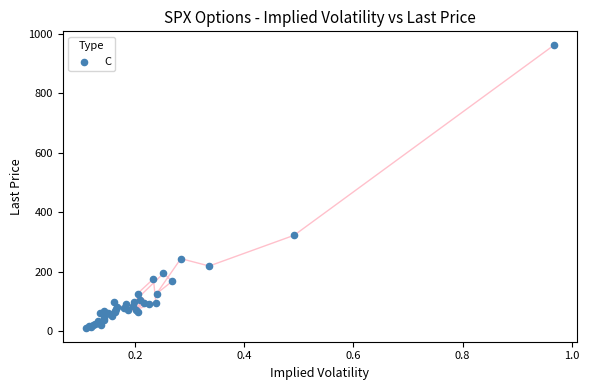

What Y value in the scatter plot is closest to 486?

322.5